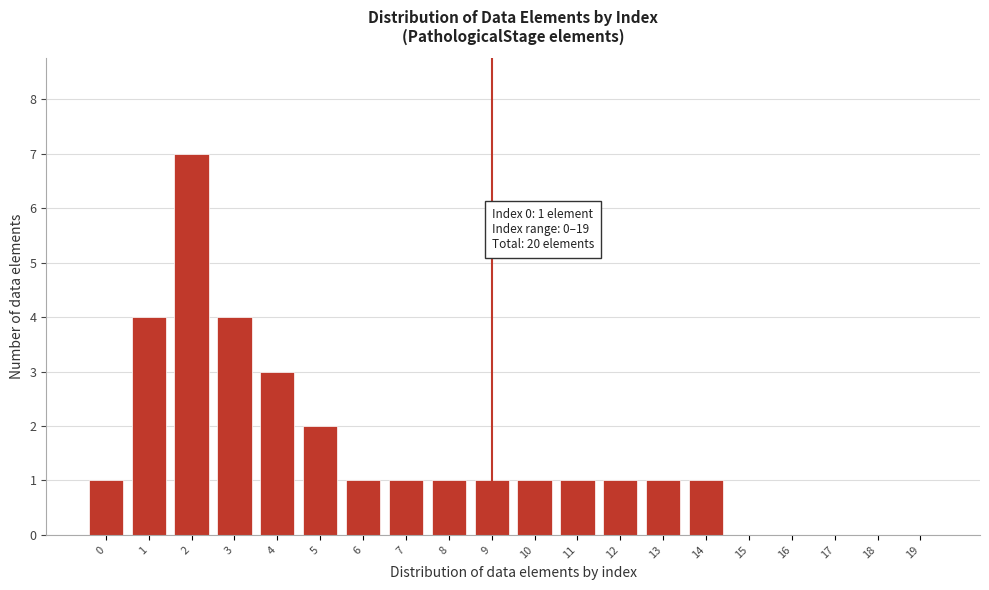

Reading left to right, transcribe all the data shown in this chart.

0=1	1=4	2=7	3=4	4=3	5=2	6=1	7=1	8=1	9=1	10=1	11=1	12=1	13=1	14=1	15=0	16=0	17=0	18=0	19=0